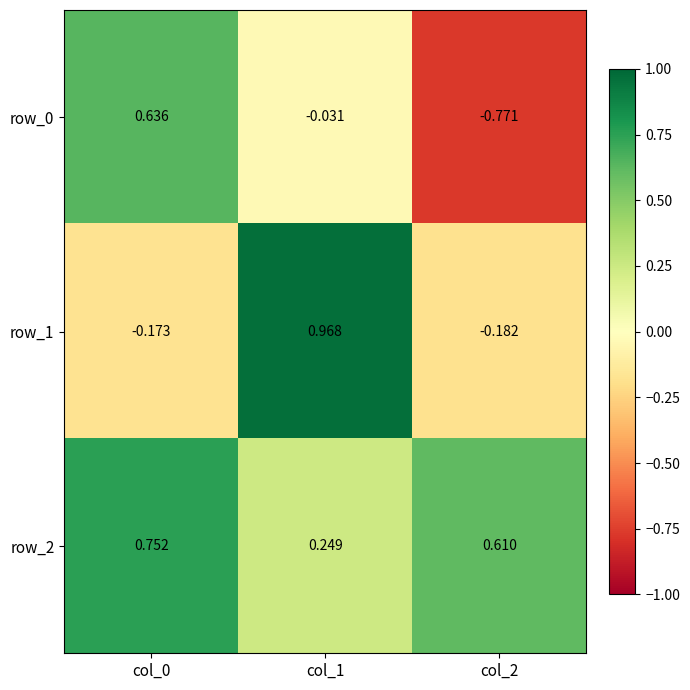

What is the sum of all row_0 values?

-0.2